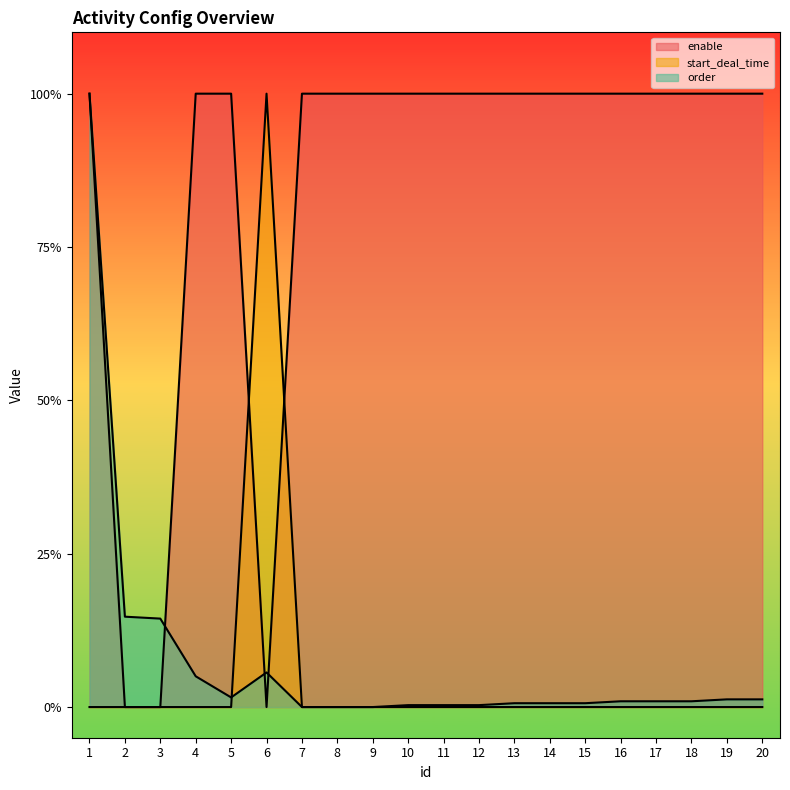

How many series are shown in this chart?

3